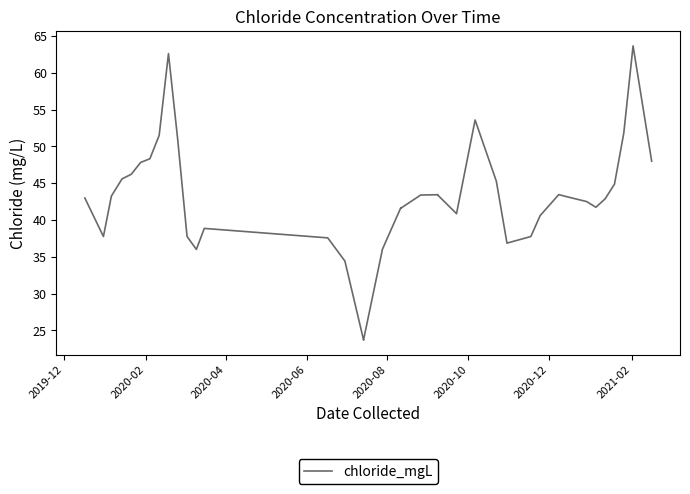

How many distinct data groups are displayed?

1